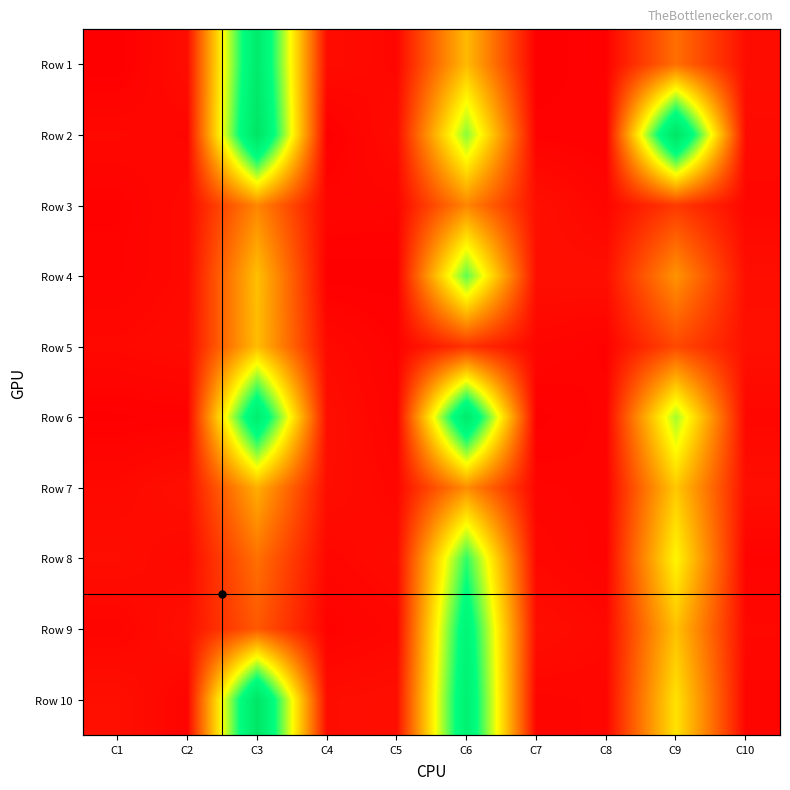

True or false: Row 1 has a value of -5.1 at C8.

False